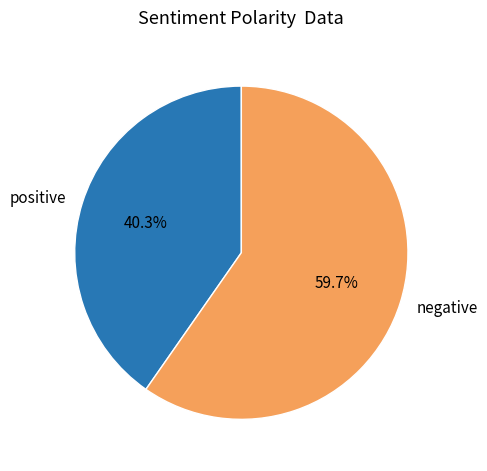

Combined, do negative and positive account for over 50%?

Yes